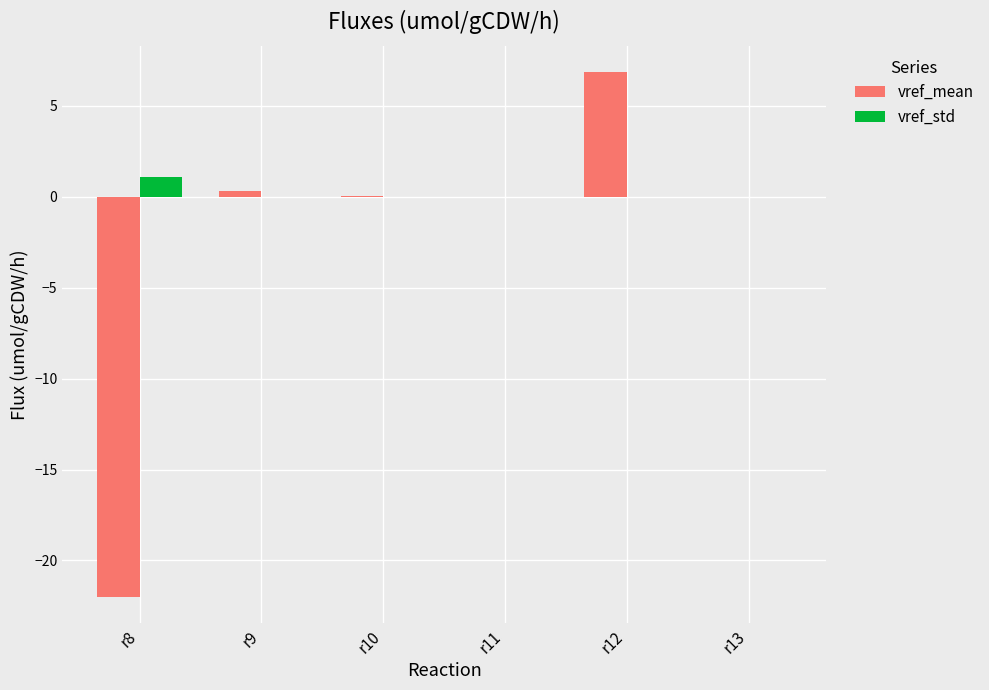

What is the difference between the vref_mean values at r11 and r9?

0.3